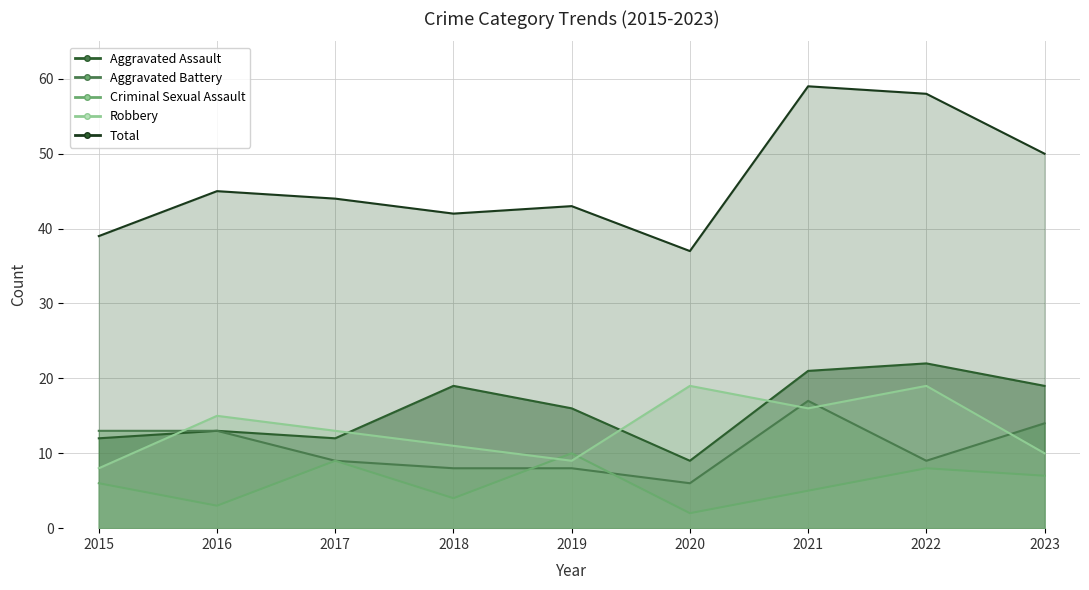

At which label is Robbery closest to 13?

2017